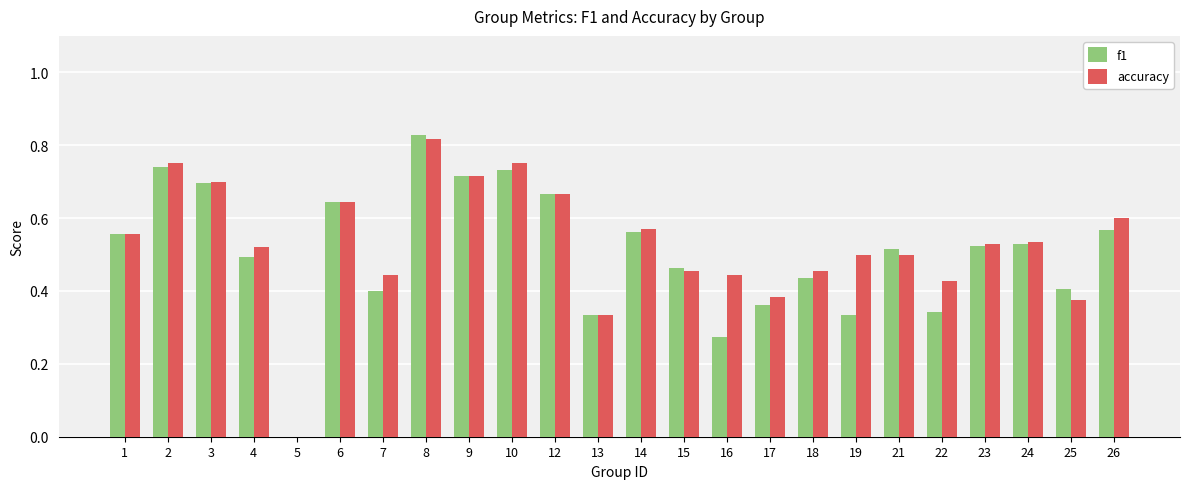

What are all the series names shown in the legend?

f1, accuracy